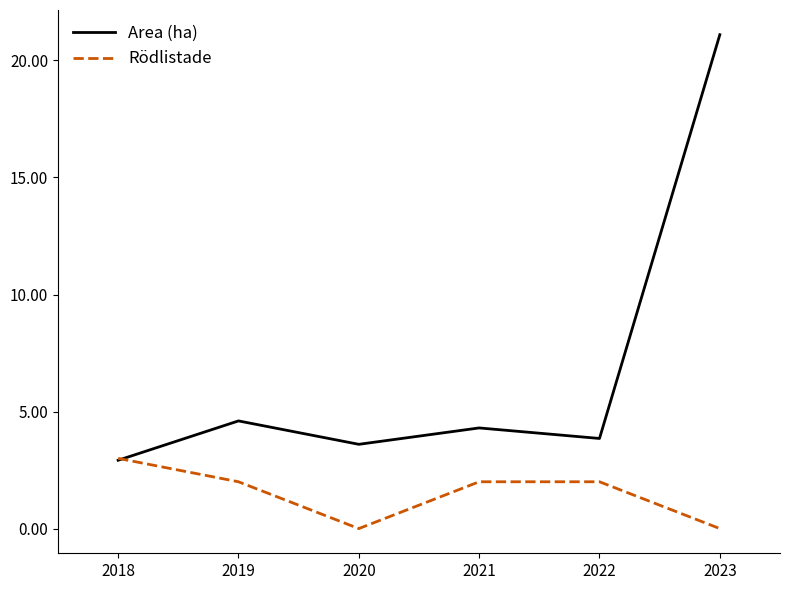

What is the average value of the Rödlistade series?

1.5